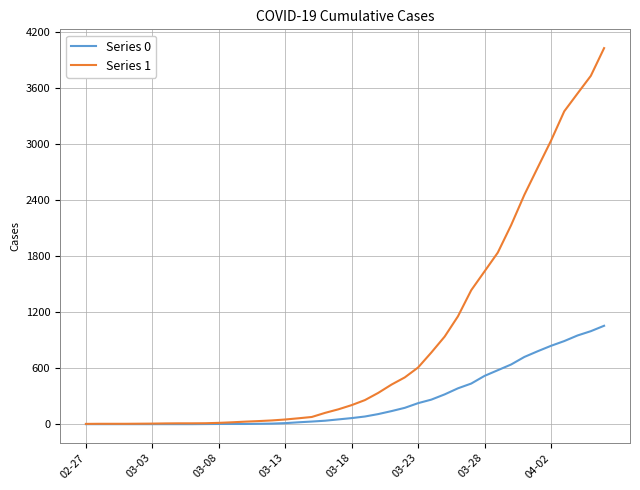

What is the sum of all Series 1 values?

35787